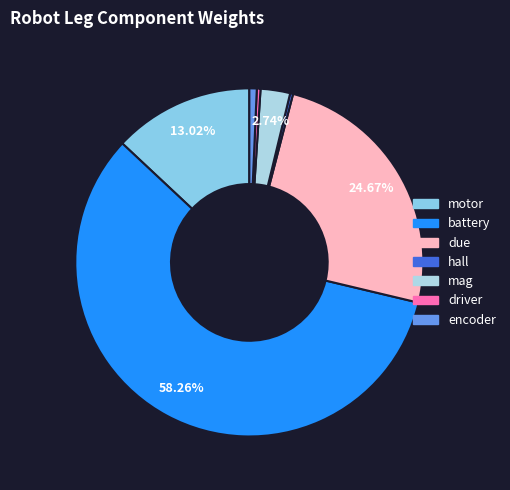

Which category has the smallest portion of the pie?

hall